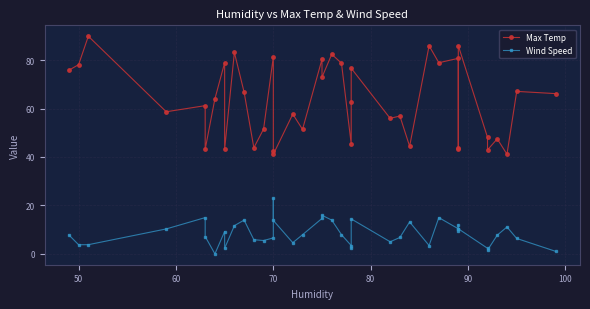

How many interior local peaks does the Max Temp series have?

15